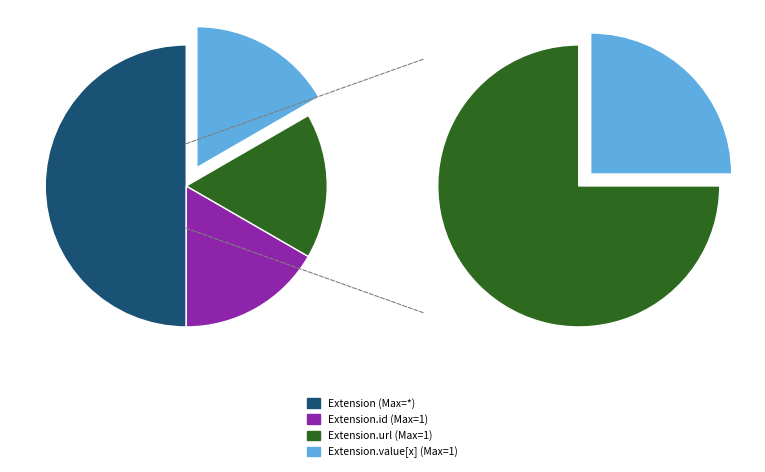

The Extension.url slice represents 99% of the pie. True or false?

False